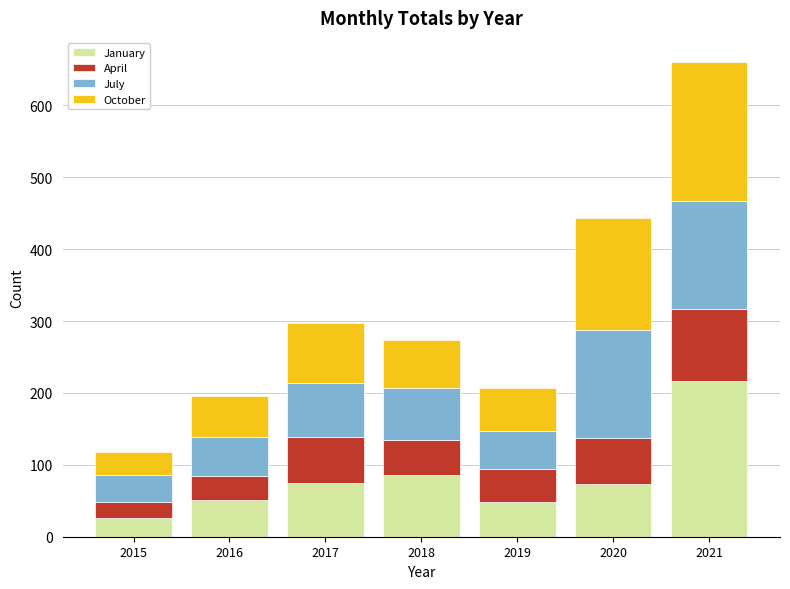

What is the total value across all series at 2017?

297